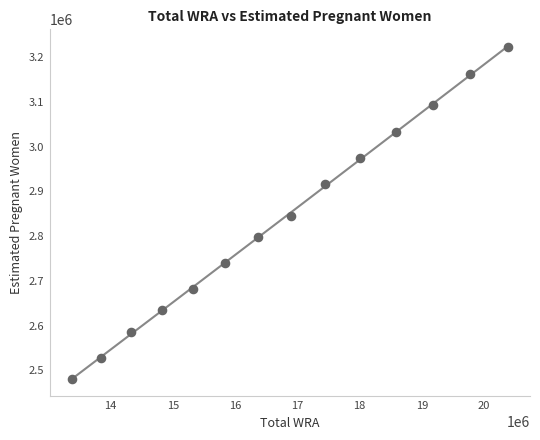

What is the range of X values (max minus min)?

7016647.0